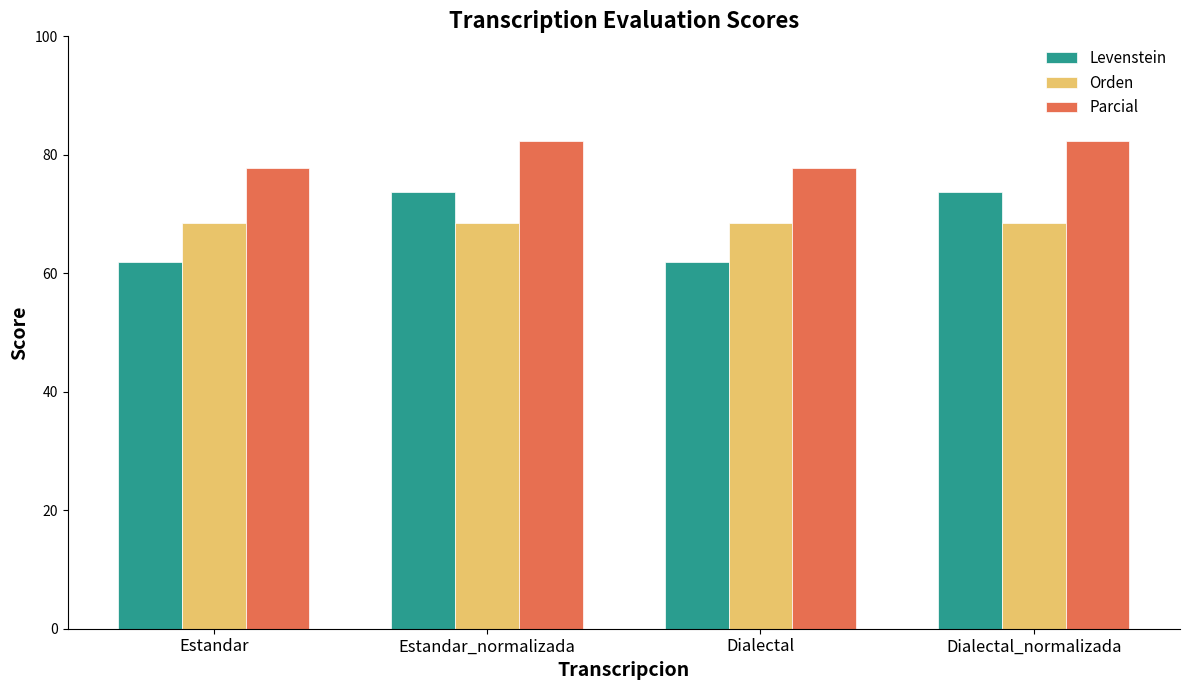

How many values in the Levenstein series exceed 73?

2